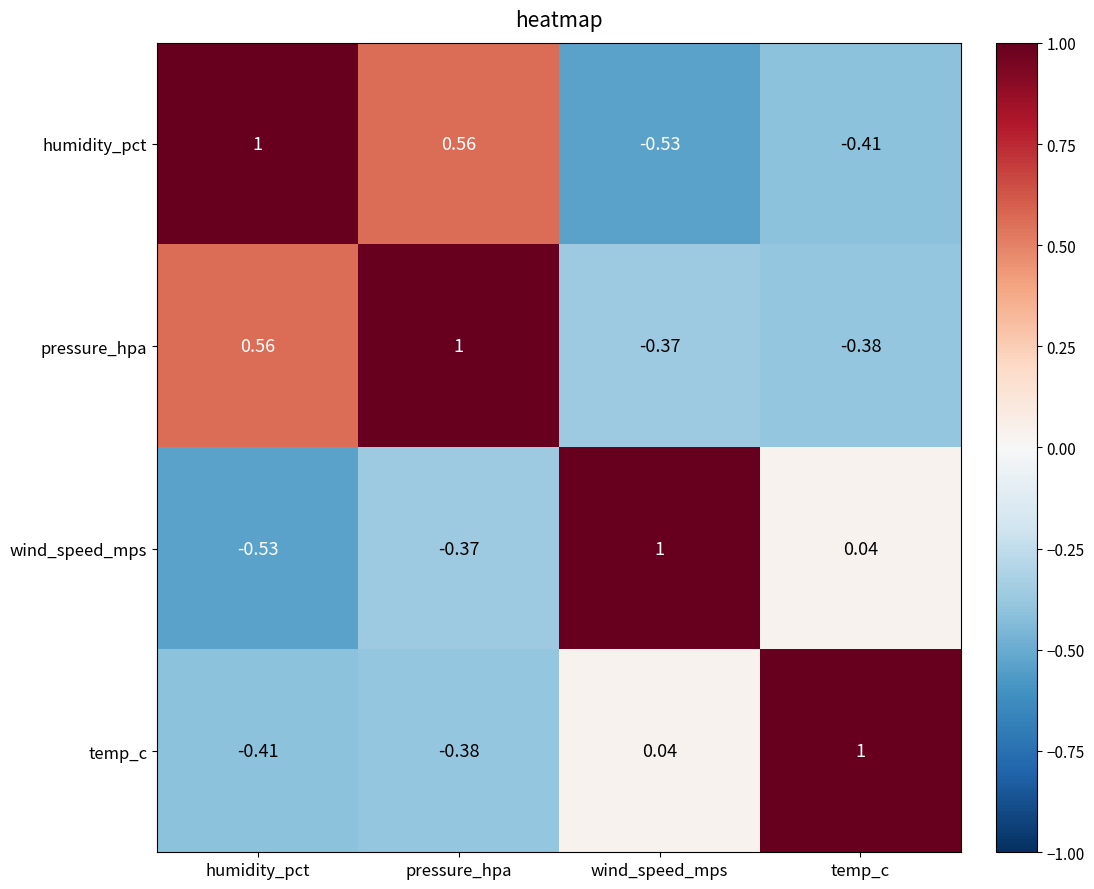

How many distinct data groups are displayed?

4